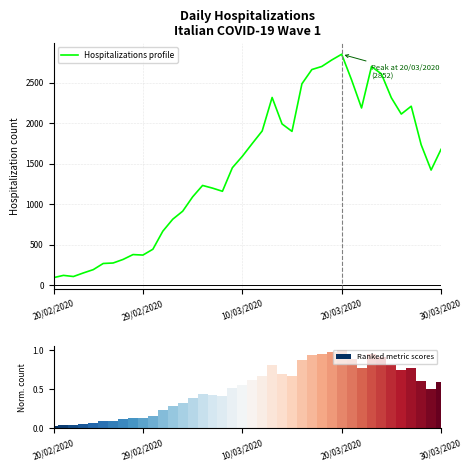

What is the minimum value for Hospitalizations profile?

92